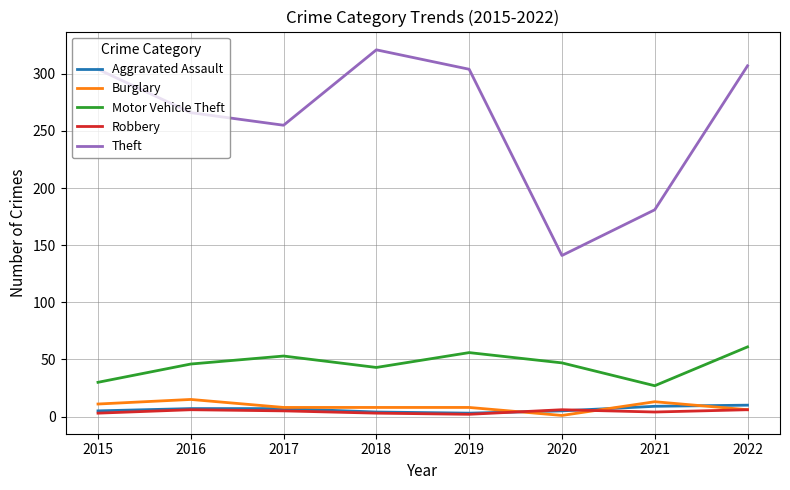

What are all the series names shown in the legend?

Aggravated Assault, Burglary, Motor Vehicle Theft, Robbery, Theft